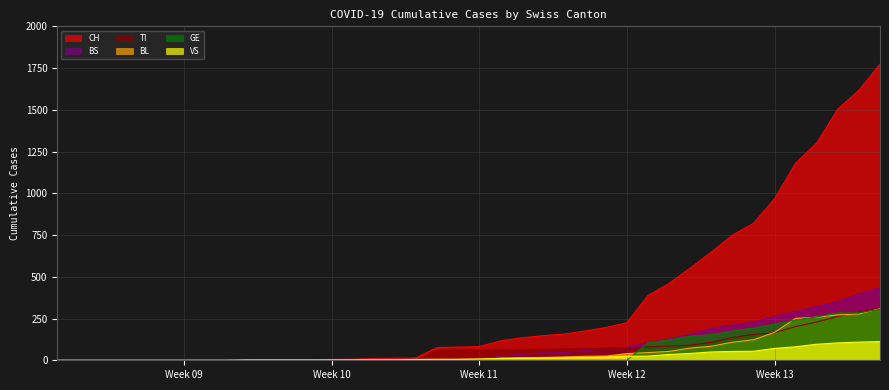

True or false: CH and BL intersect in this chart.

False